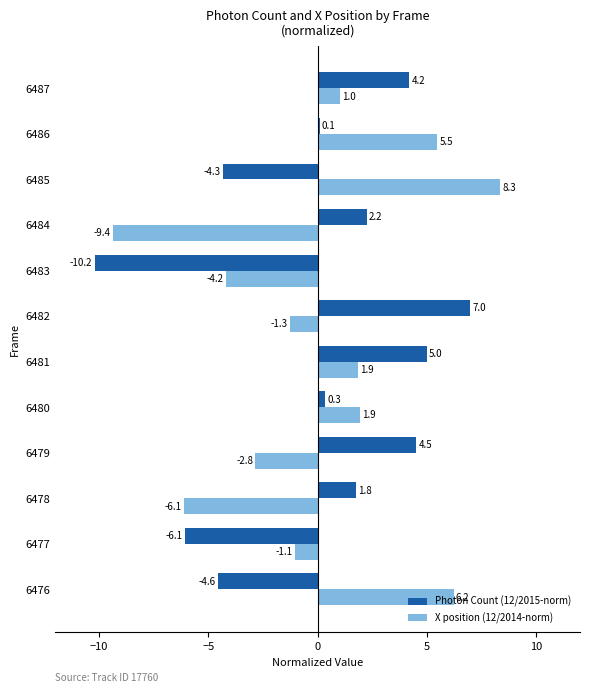

What are all the series names shown in the legend?

Photon Count (12/2015-norm), X position (12/2014-norm)